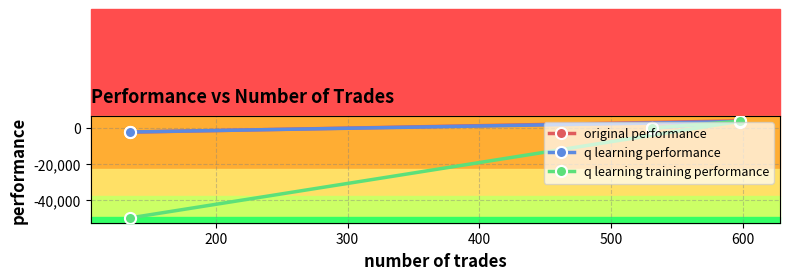

Which series has the largest range (max minus min)?

q learning training performance